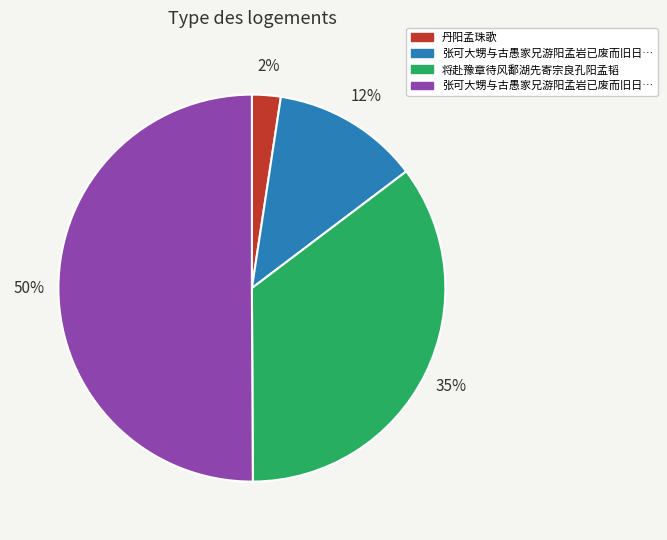

To the nearest percent, what is the difference between the largest and smallest slice percentages?

48%